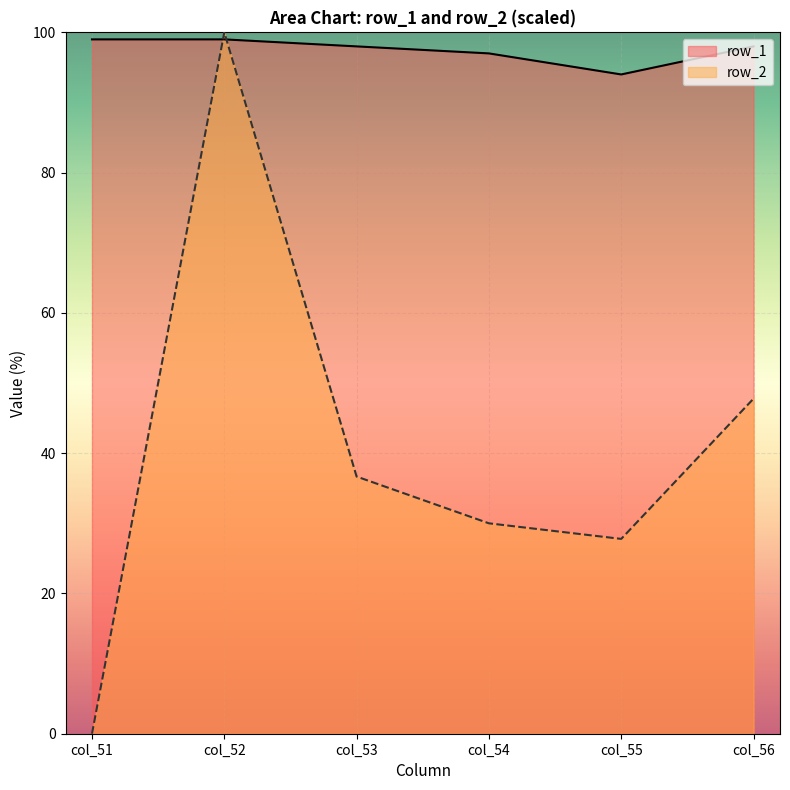

Reading left to right, transcribe all the data shown in this chart.

row_1: col_51=99.0	col_52=99.0	col_53=98.0	col_54=97.0	col_55=94.0	col_56=98.0
row_2: col_51=0.0	col_52=100.0	col_53=36.7	col_54=30.0	col_55=27.8	col_56=47.8